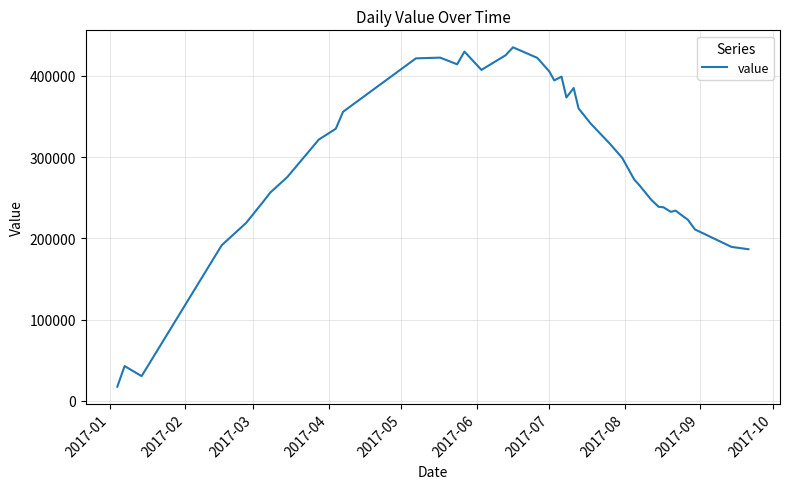

What is the difference between the maximum and minimum values?

417500